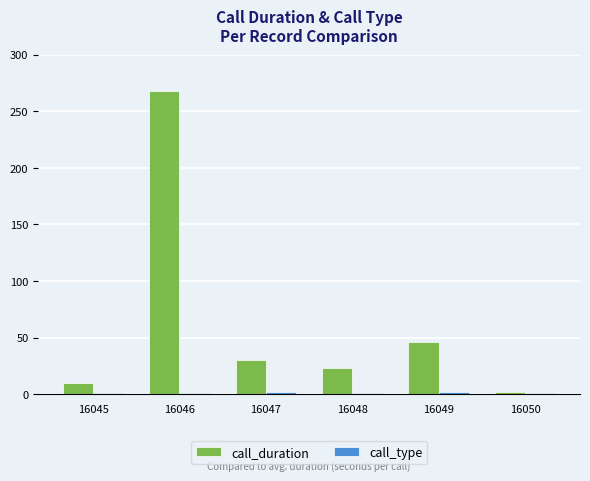

Rank the categories by call_duration value from lowest to highest.

16050, 16045, 16048, 16047, 16049, 16046